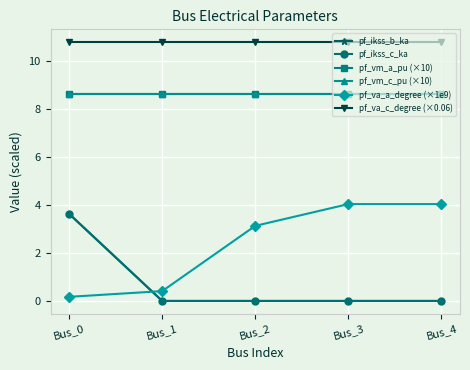

True or false: pf_vm_c_pu (×10) has a value of 5.6 at Bus_1.

False